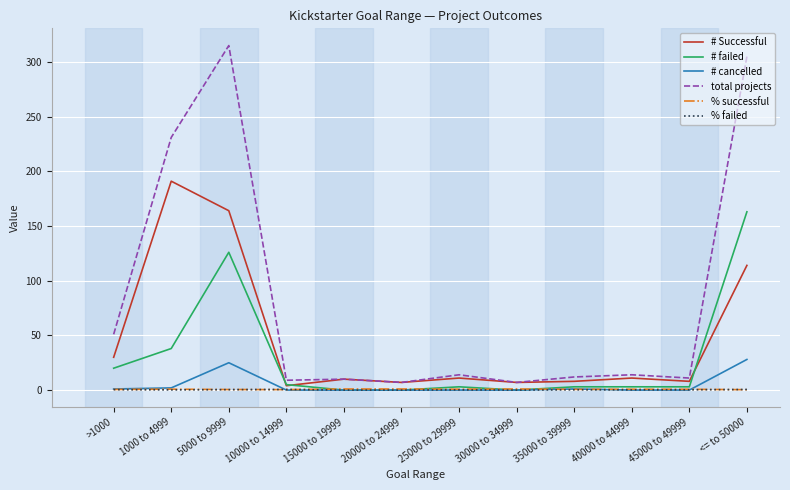

Read the # cancelled value at 5000 to 9999.

25.0